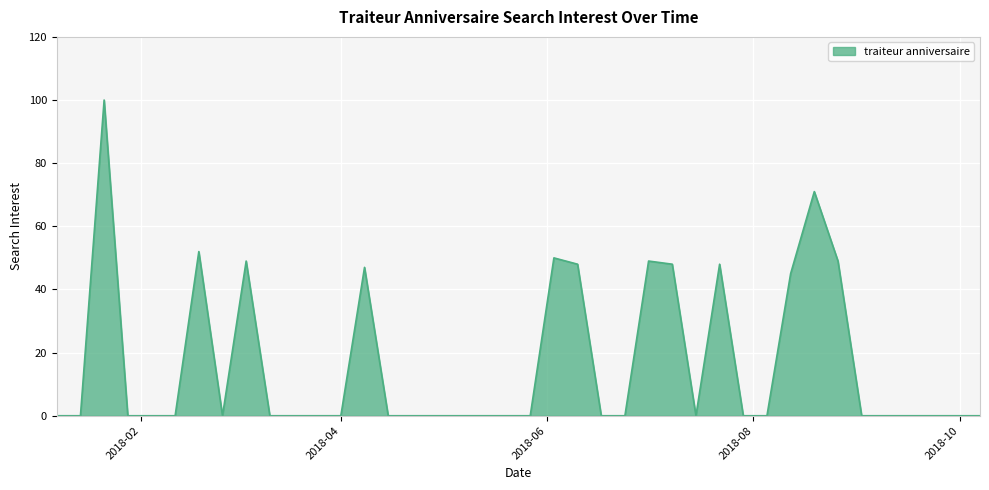

What is the greatest value displayed?

100